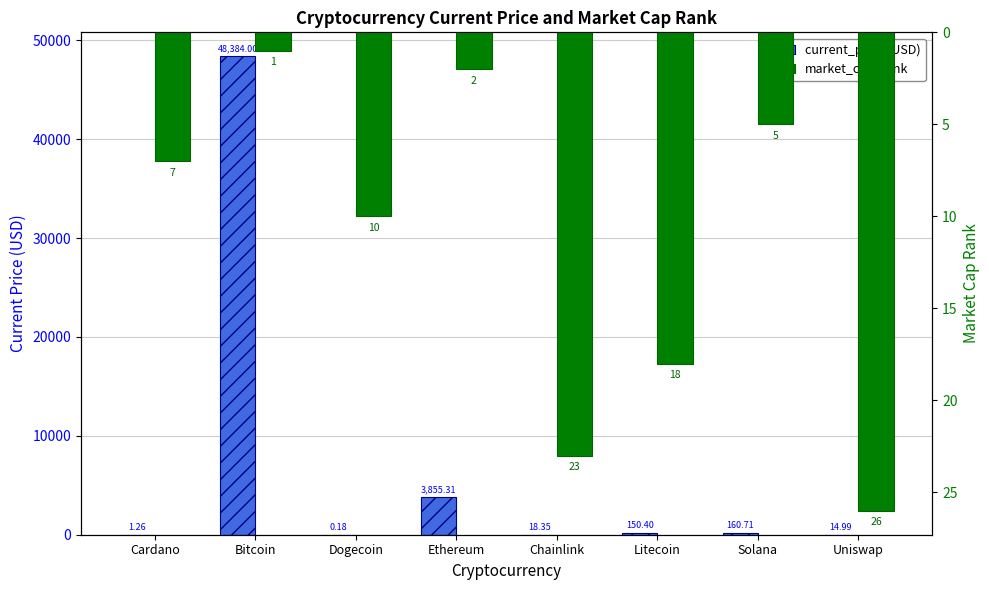

Which series has the largest total across all categories?

current_price